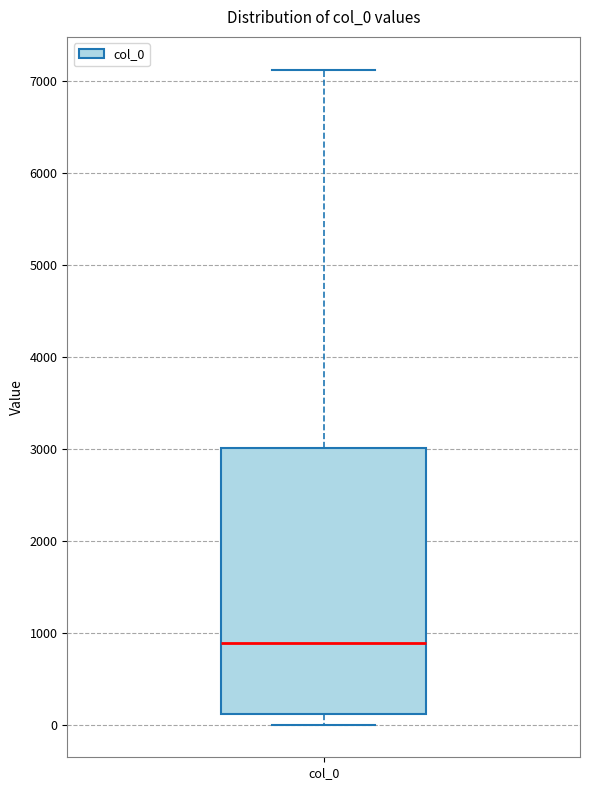

Where does the median line of the box for col_0 sit on the y-axis? The values are not printed on the chart, so give them approximately, as read against the axis.

900